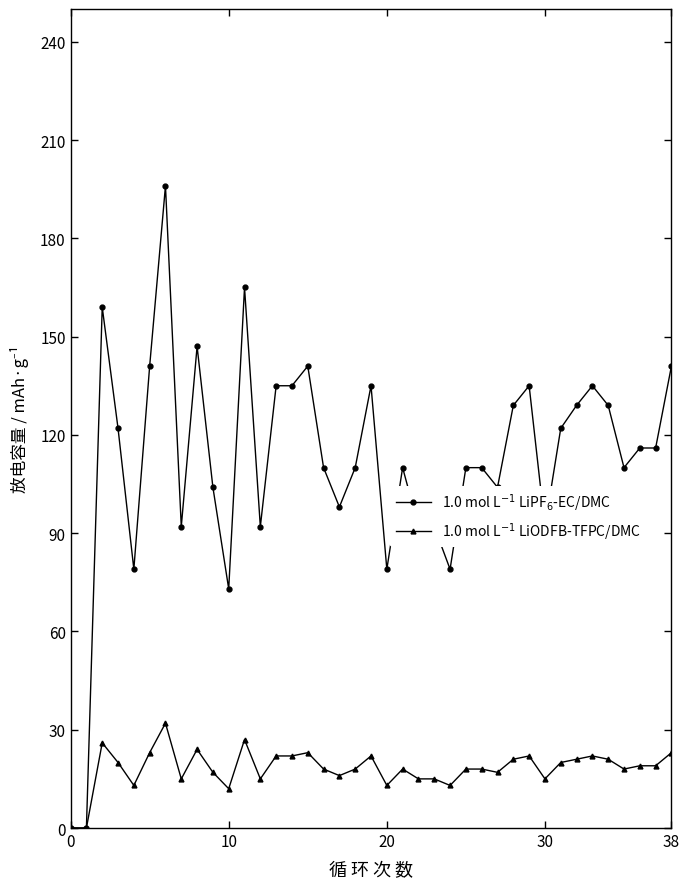

At how many categories does at least one series exceed 50?

37